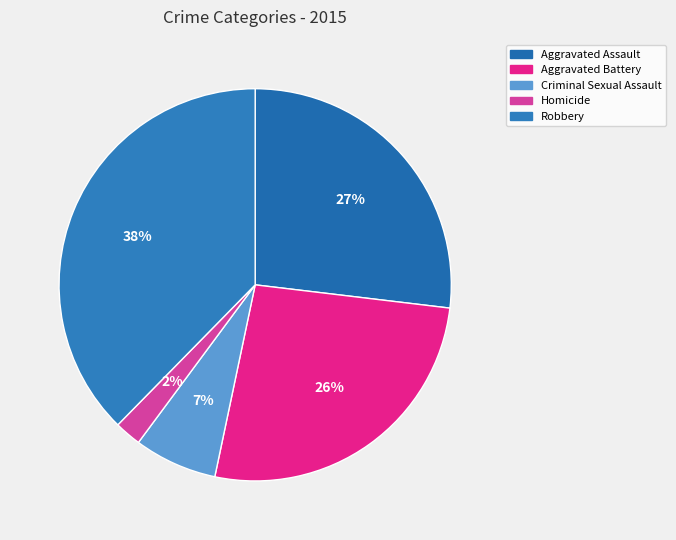

Is it true that Robbery is 27% of the pie?

False